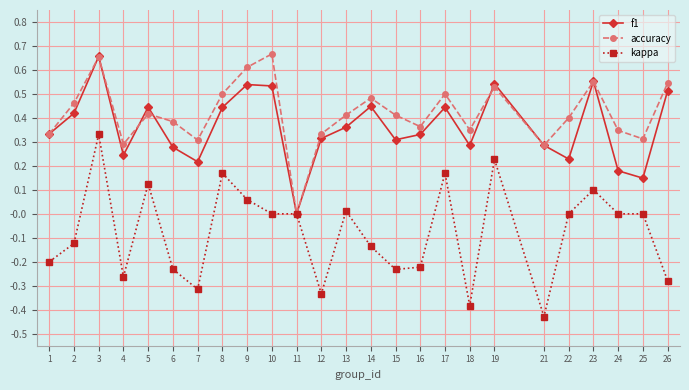

Rank the series at 2 from lowest to highest value.

kappa, f1, accuracy